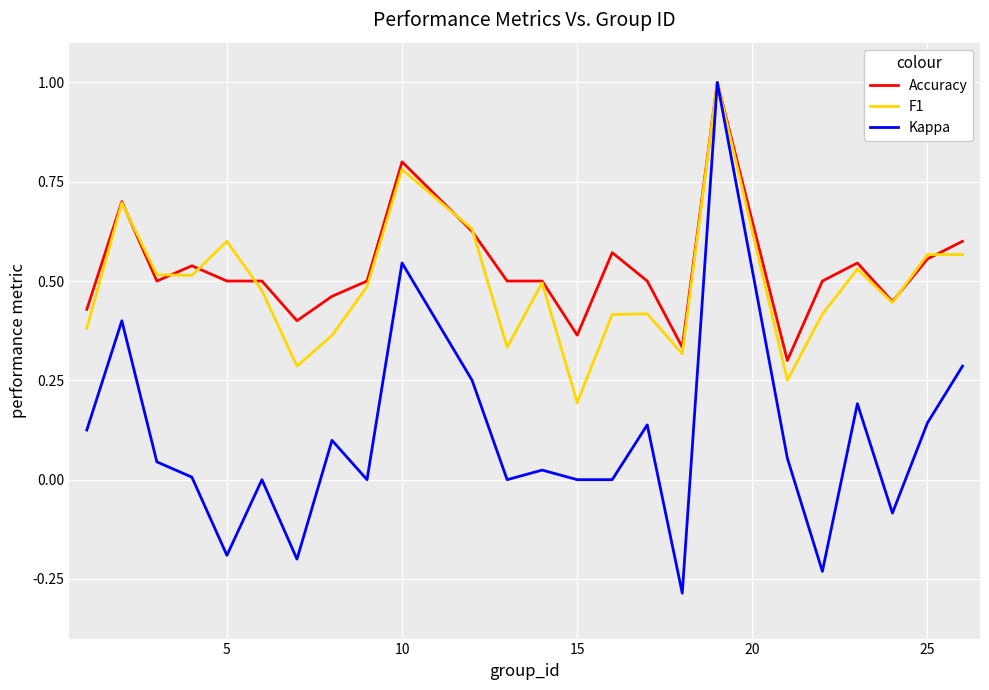

Which series has the widest spread of values?

Kappa